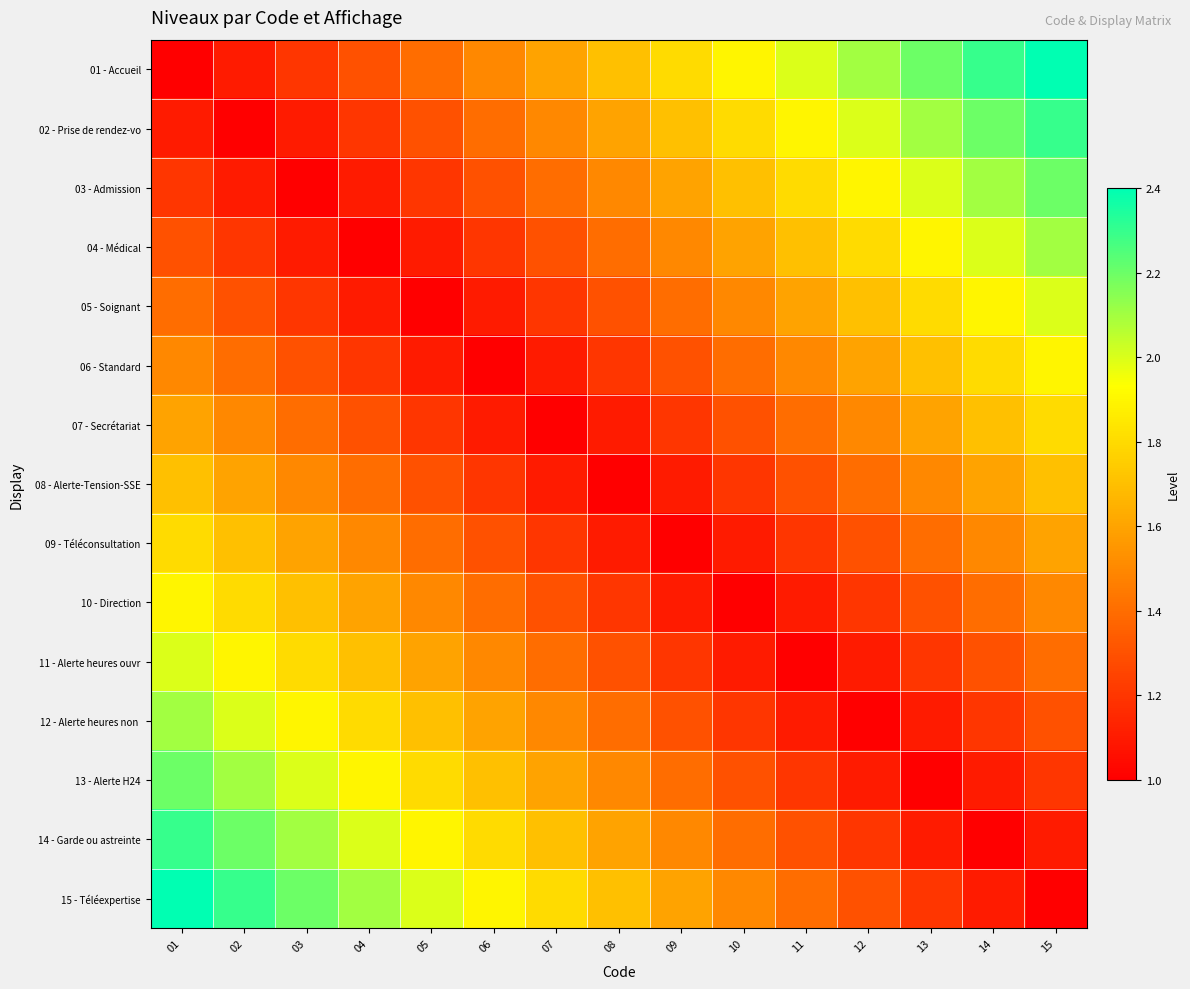

What is the total value across all series at 06?

21.0